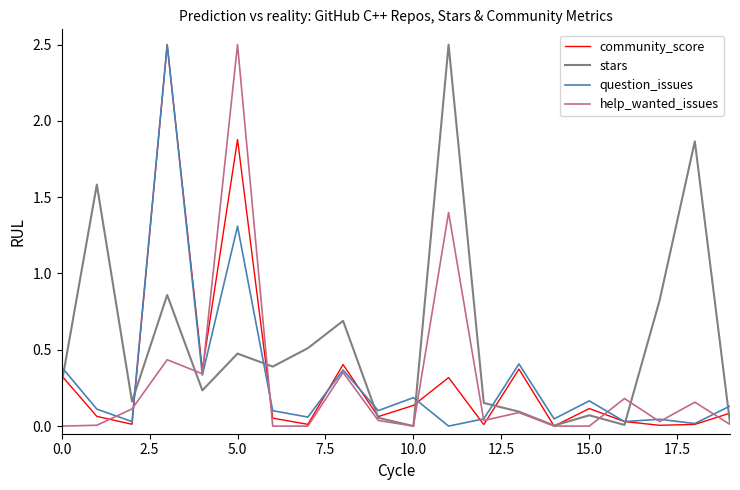

What are all the series names shown in the legend?

community_score, stars, question_issues, help_wanted_issues